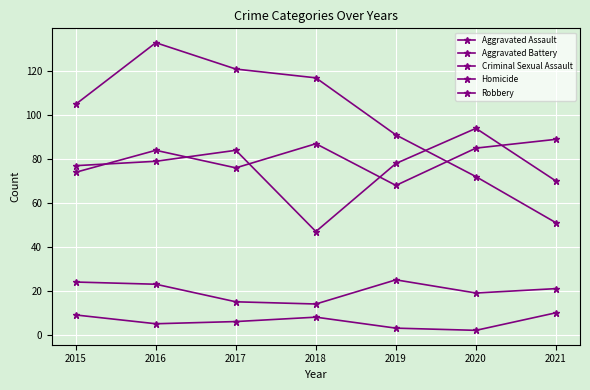

The Aggravated Battery series shows 51 at 2016. True or false?

False